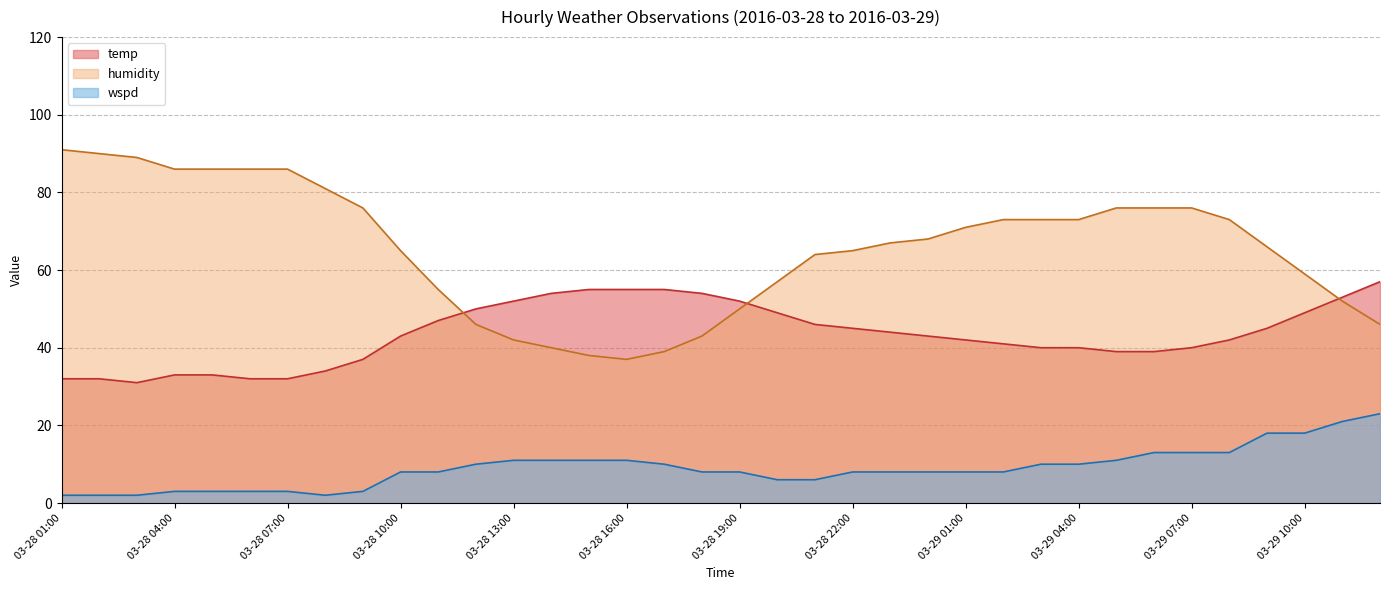

True or false: temp has a value of 18 at 03-28 07:00.

False